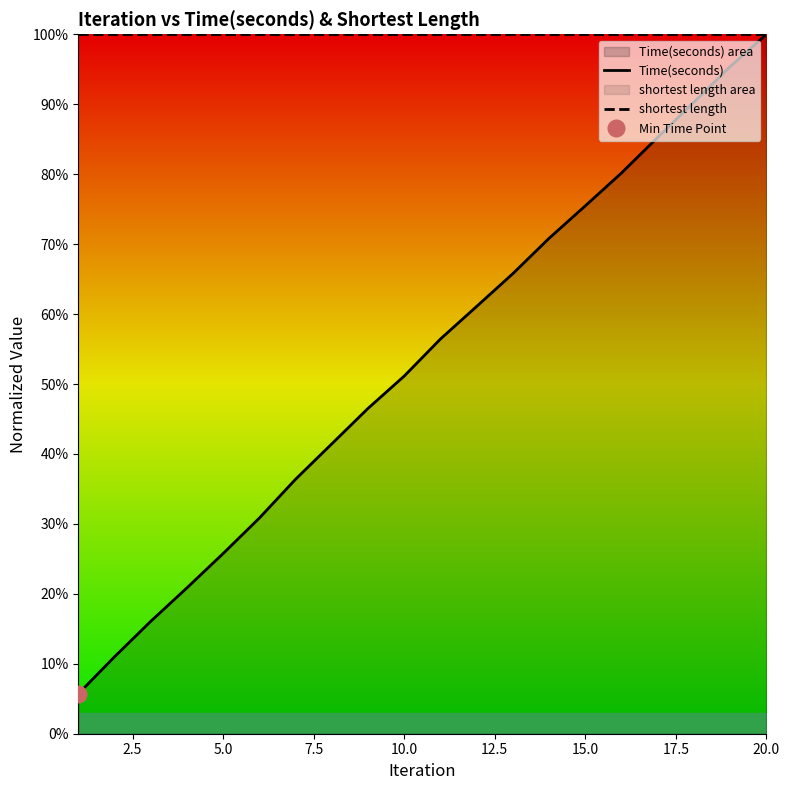

List the series in order of their peak value, lowest first.

Time(seconds), shortest length